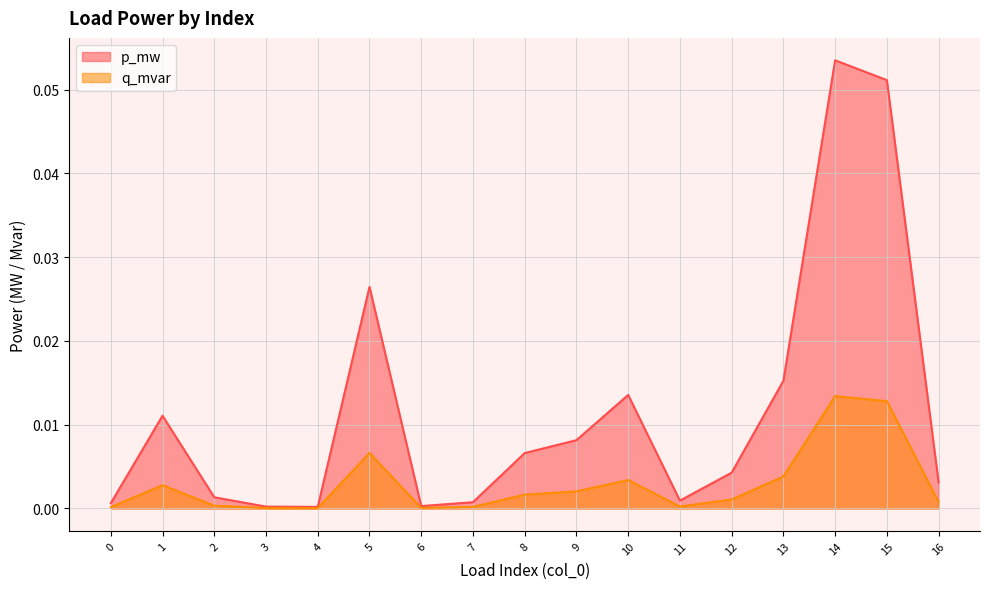

What is the difference between the maximum and minimum values in the p_mw series?

0.1